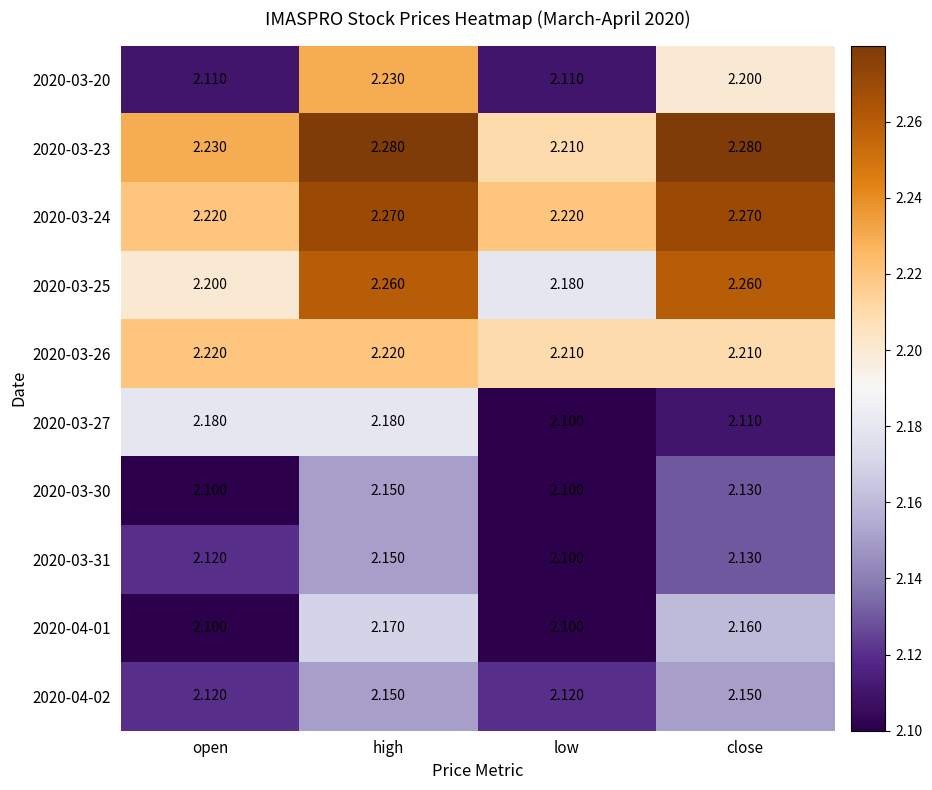

What is the minimum value shown in the chart?

2.1